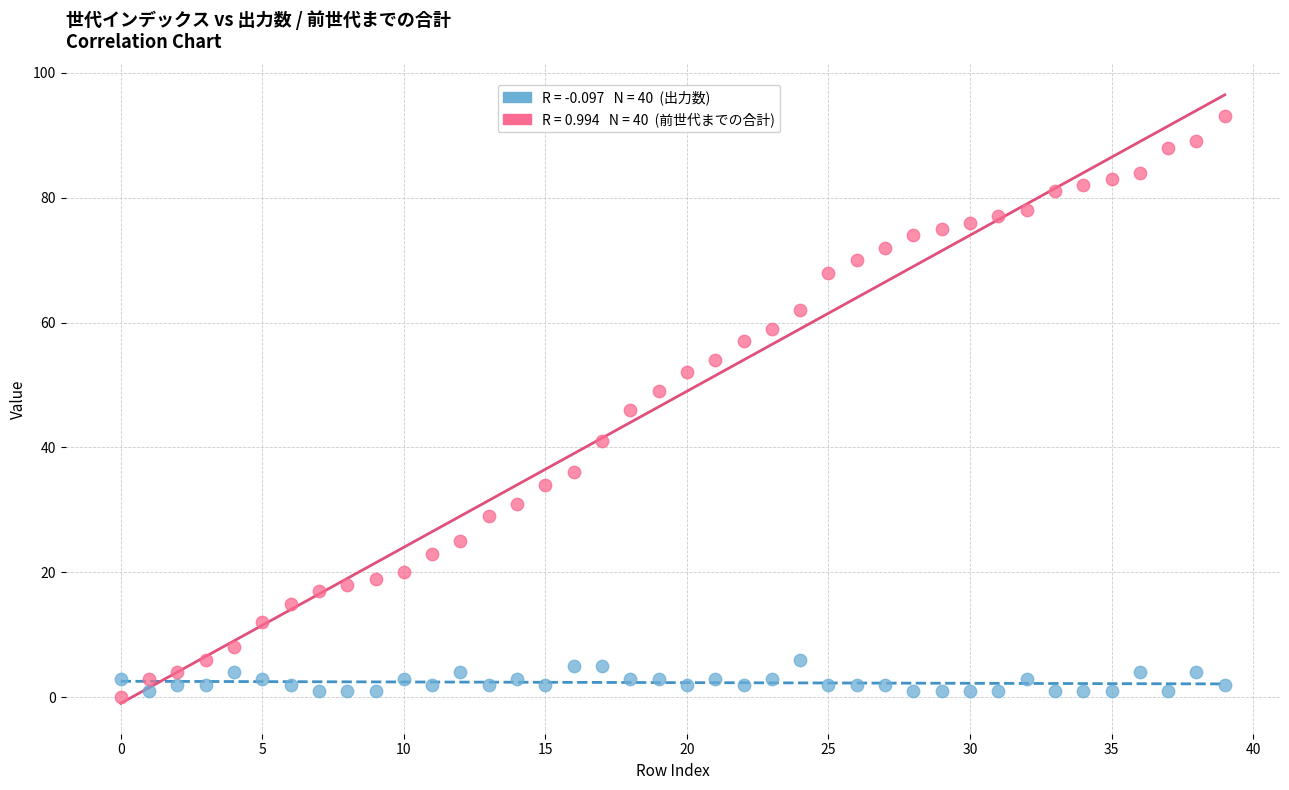

Across all data points, what is the range of Y values (max minus min)?

93